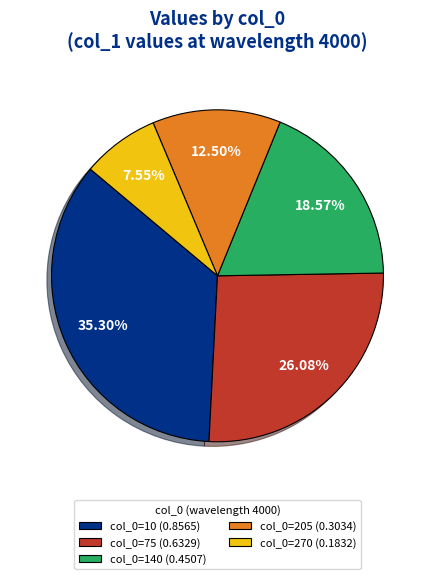

Combined, do col_0=270 (0.1832) and col_0=75 (0.6329) account for over 50%?

No